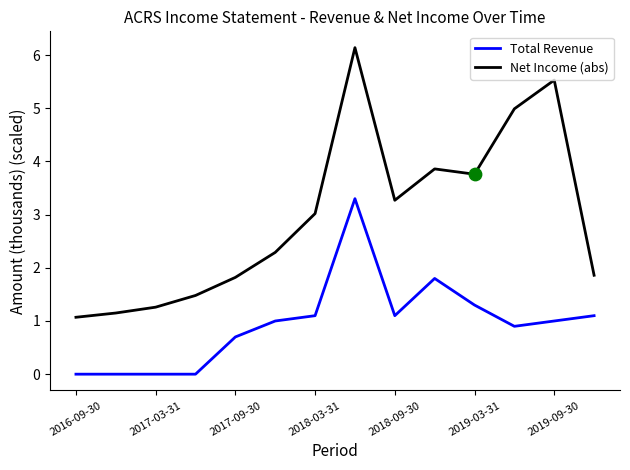

Which series has the largest total across all categories?

Net Income (abs)